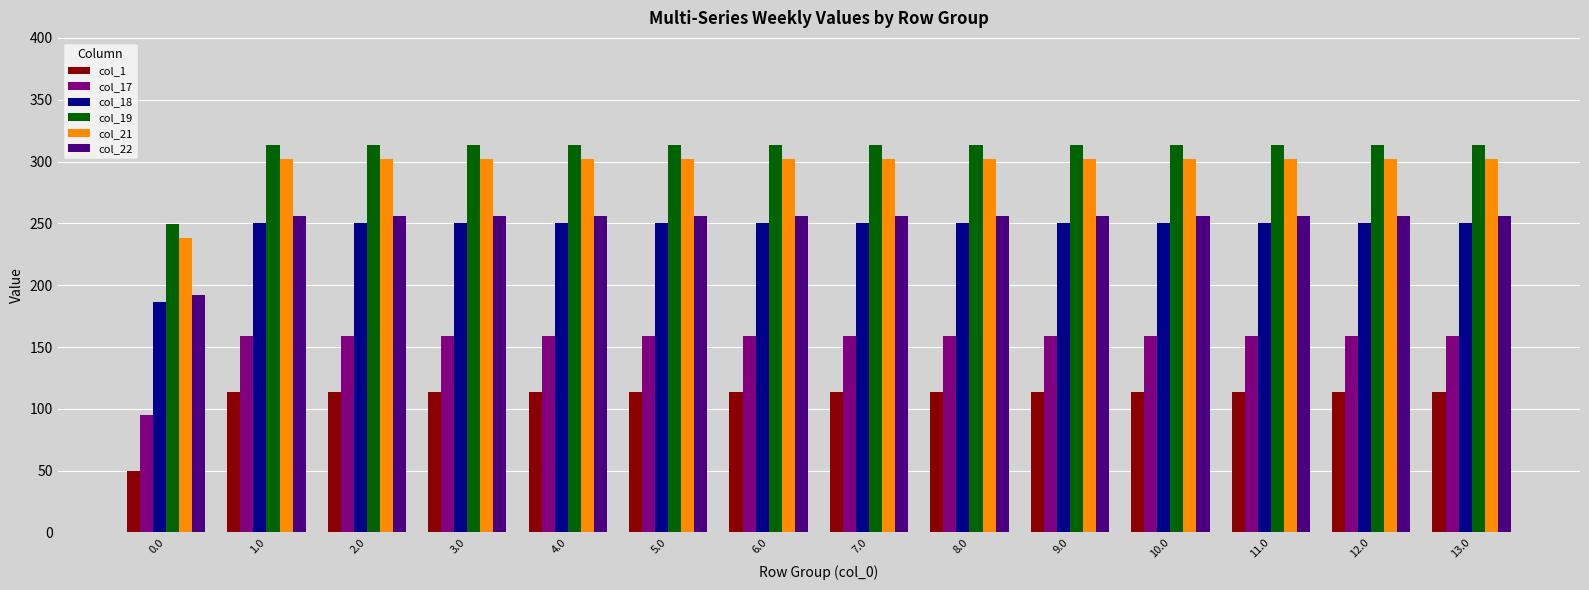

True or false: col_18 has a value of 250.7 at 5.0.

True